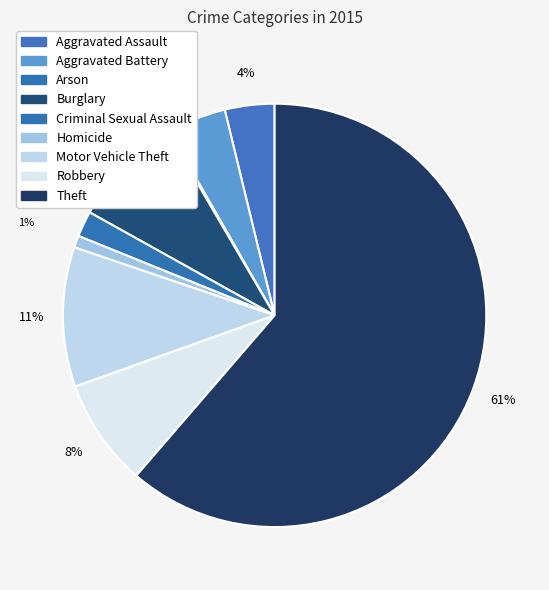

Which category has the biggest portion of the pie?

Theft